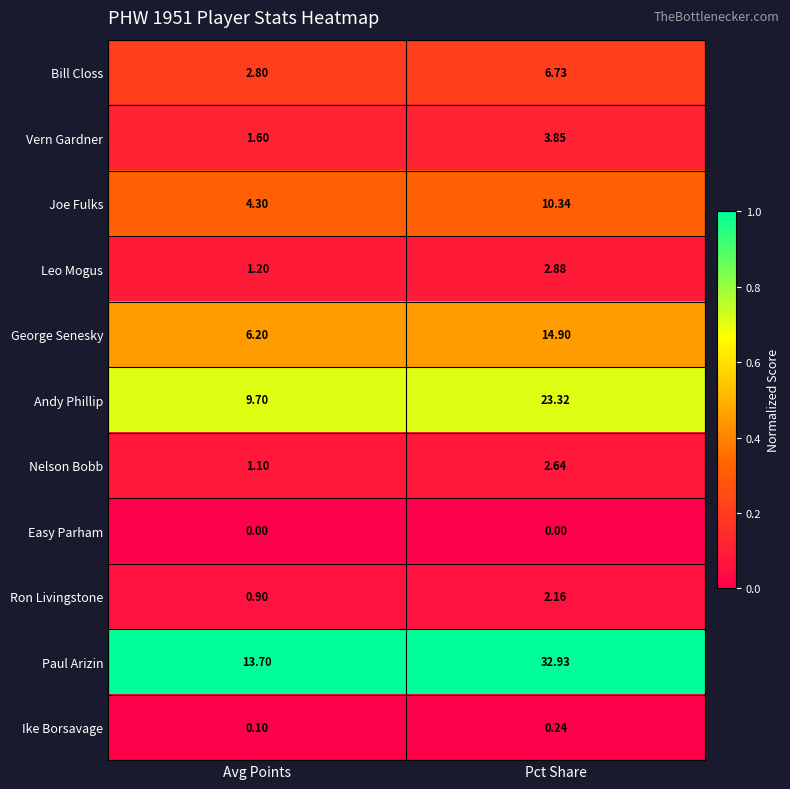

At which label does Vern Gardner first exceed 3?

Pct Share